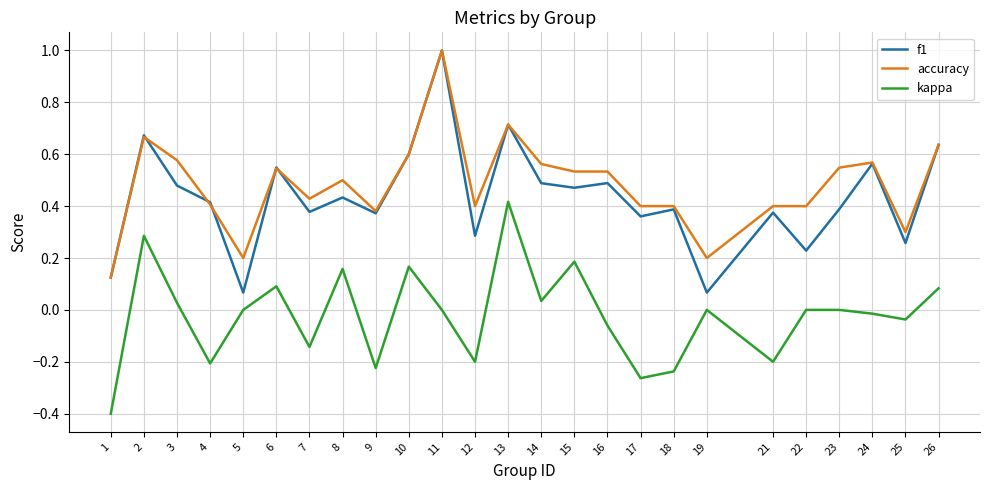

What is the greatest value displayed?

1.0